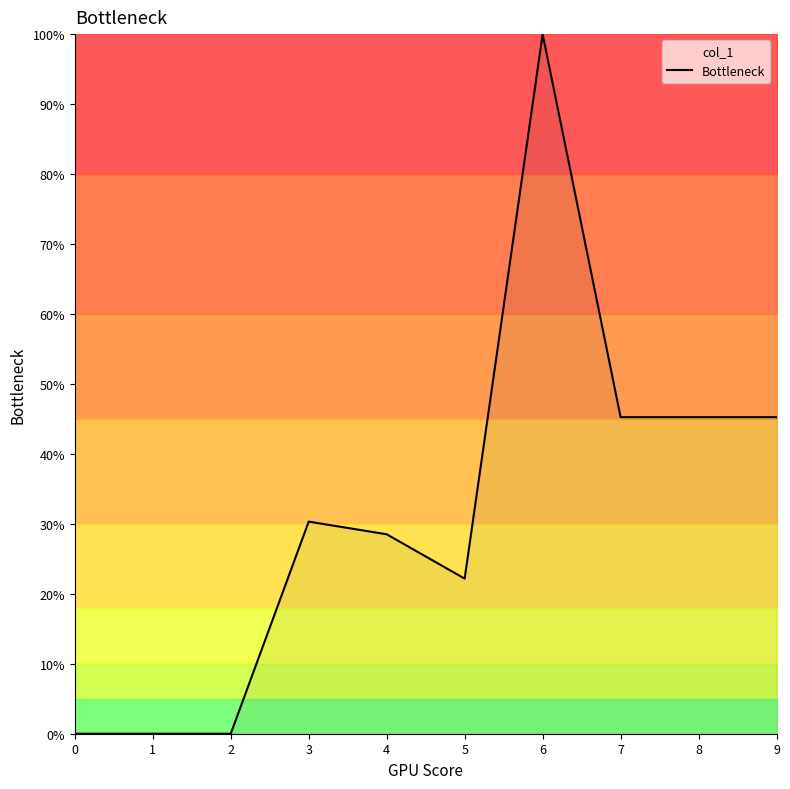

Does the chart have visible grid lines?

No